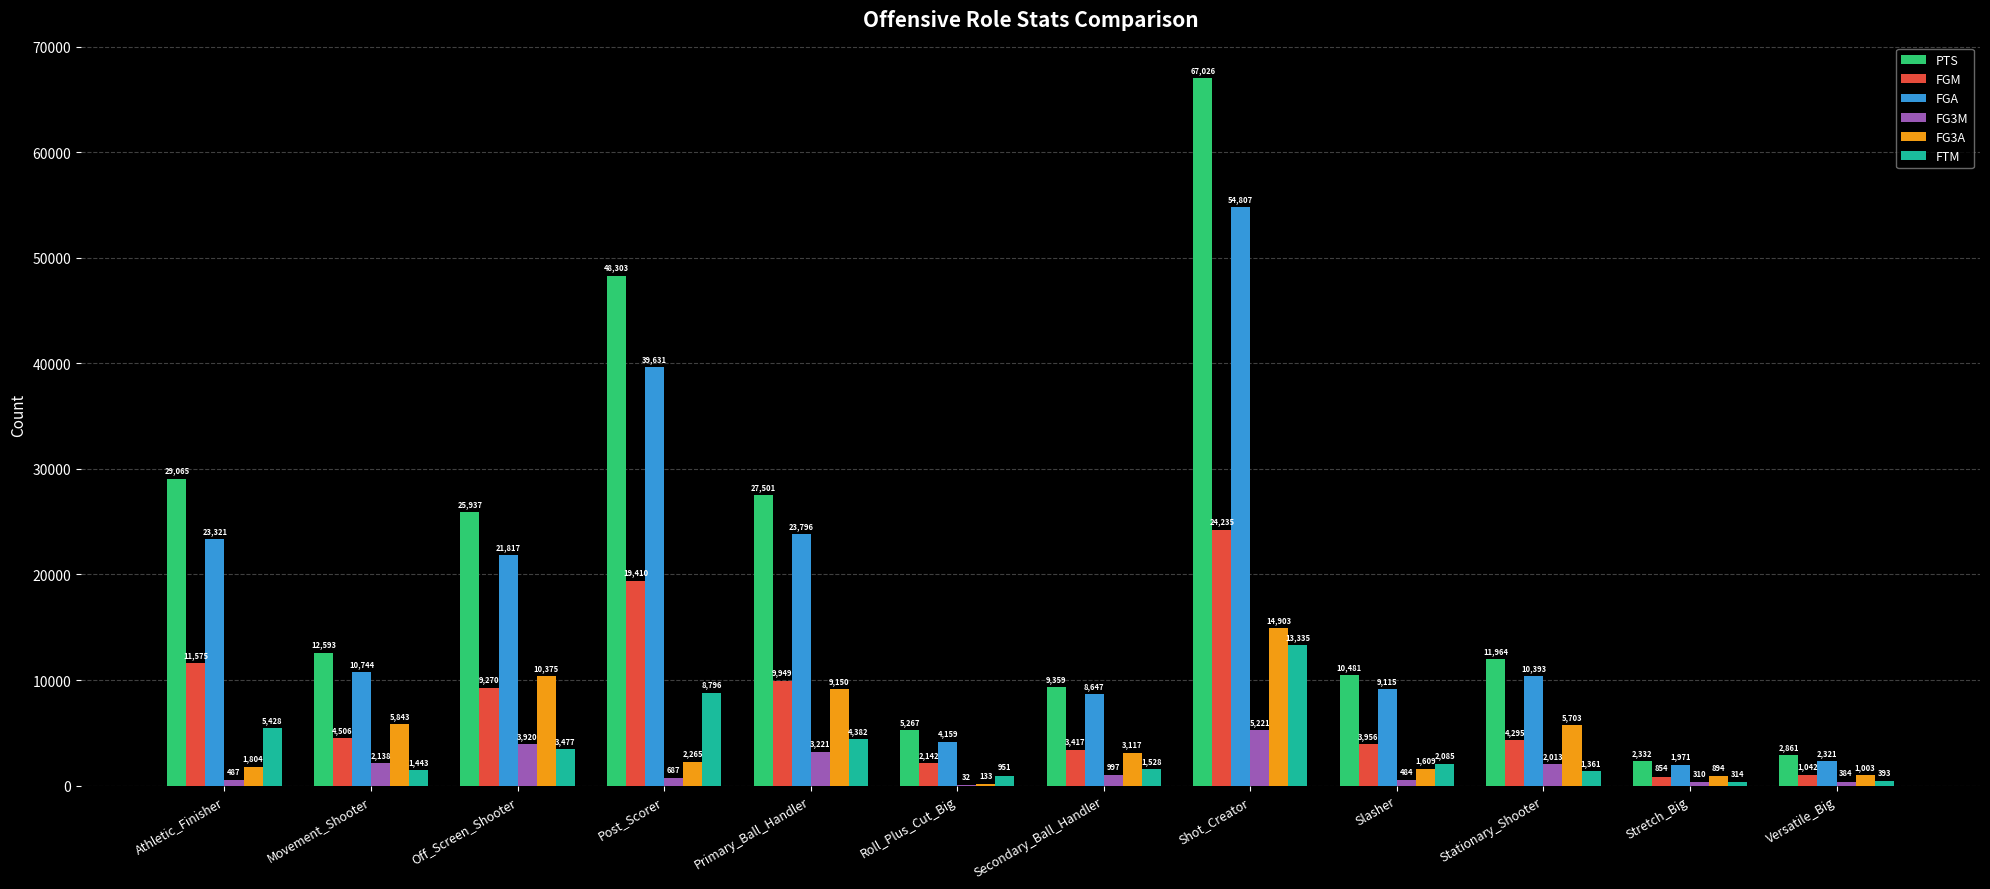

The PTS series shows 9359 at Secondary_Ball_Handler. True or false?

True